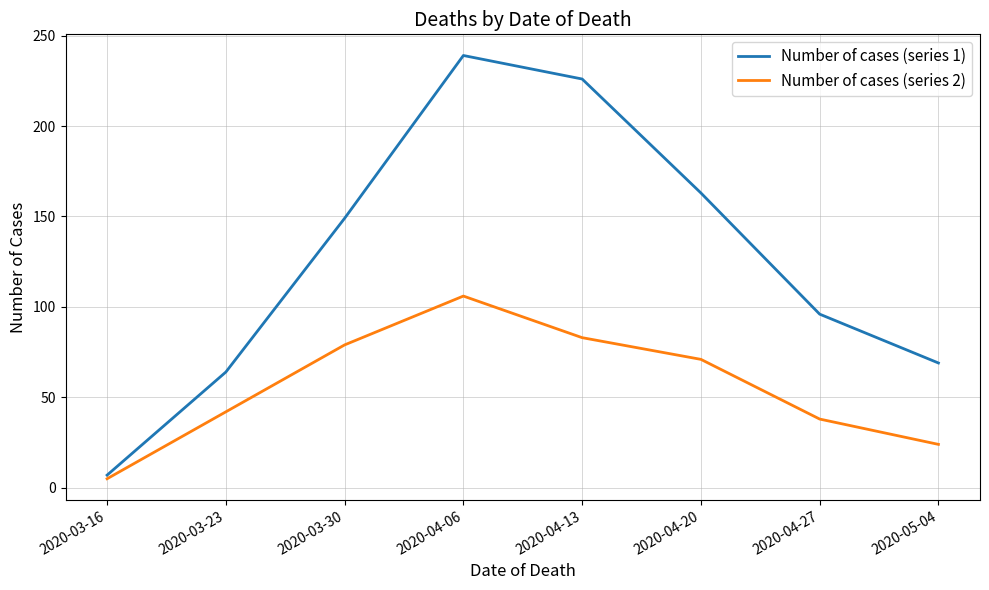

Does the chart have visible grid lines?

Yes